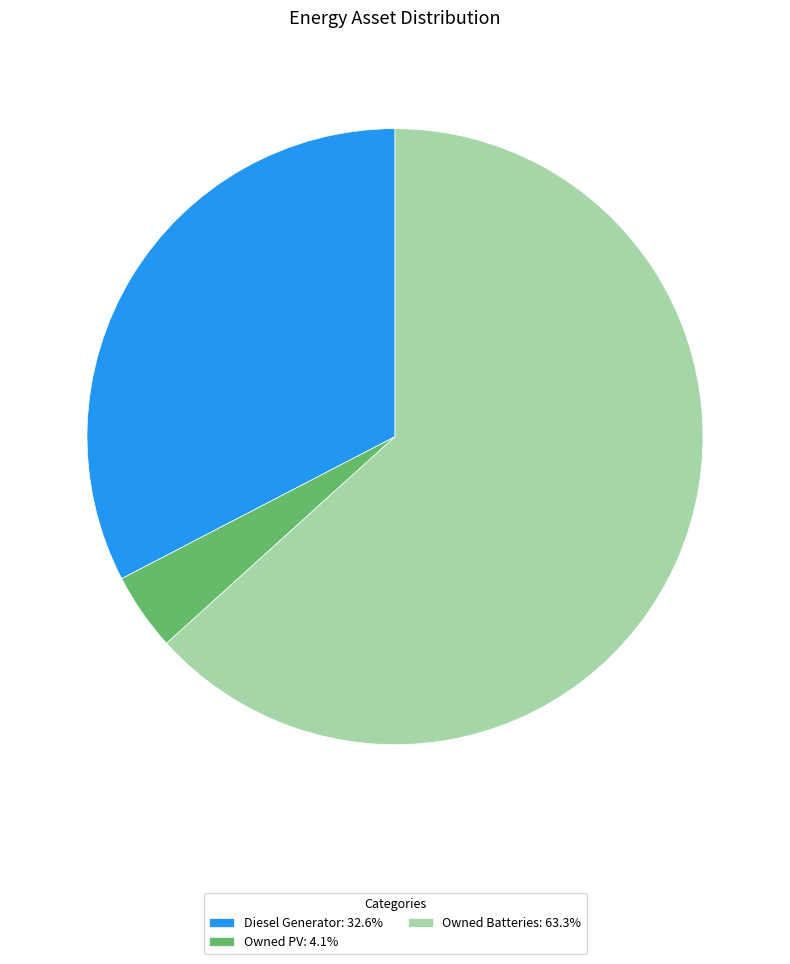

Is the sum of Diesel Generator: 32.6% and Owned PV: 4.1% greater than half?

No